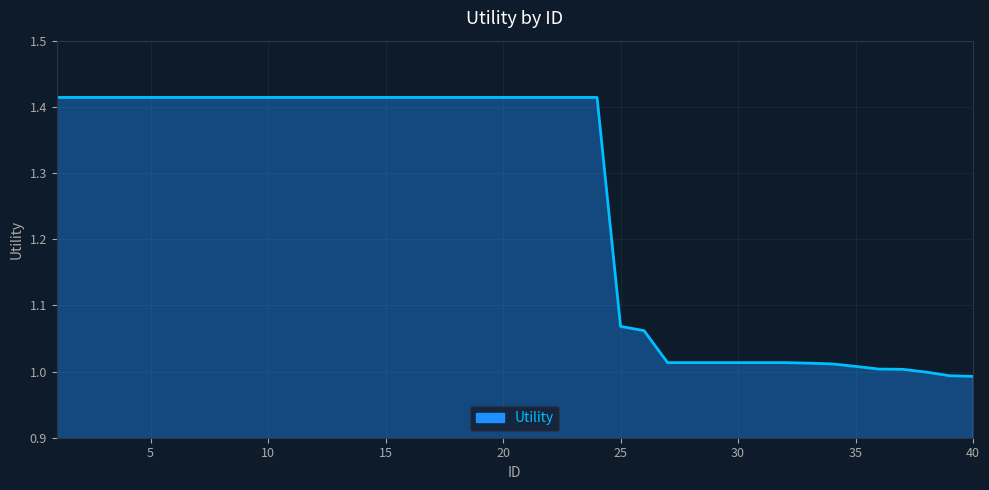

How many categories are shown in the chart?

40